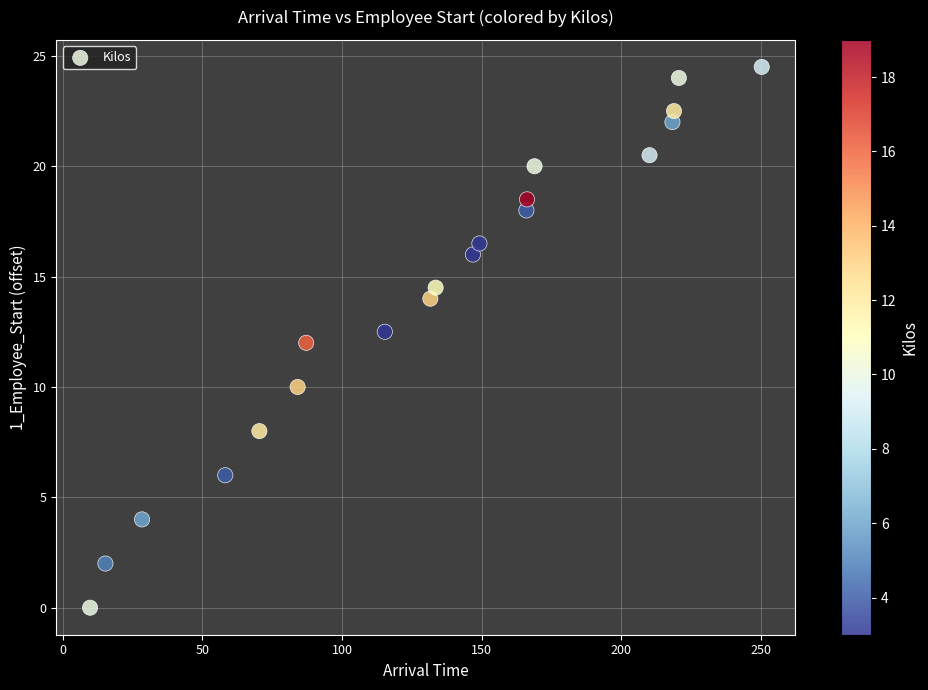

What is the range of X values (max minus min)?

240.4